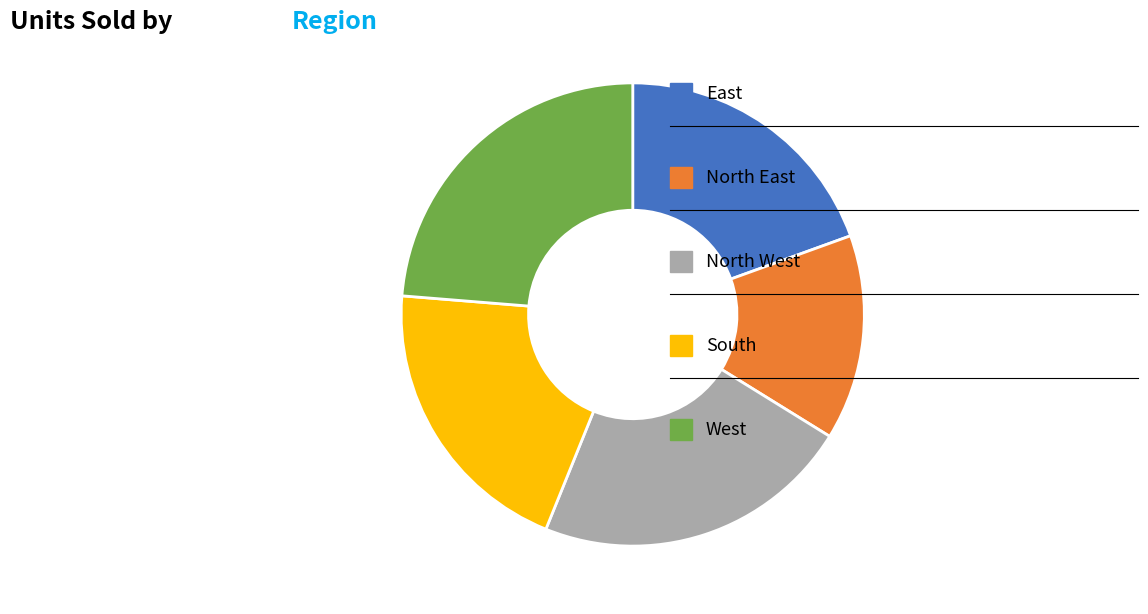

Is there any slice that represents more than half of the pie?

No